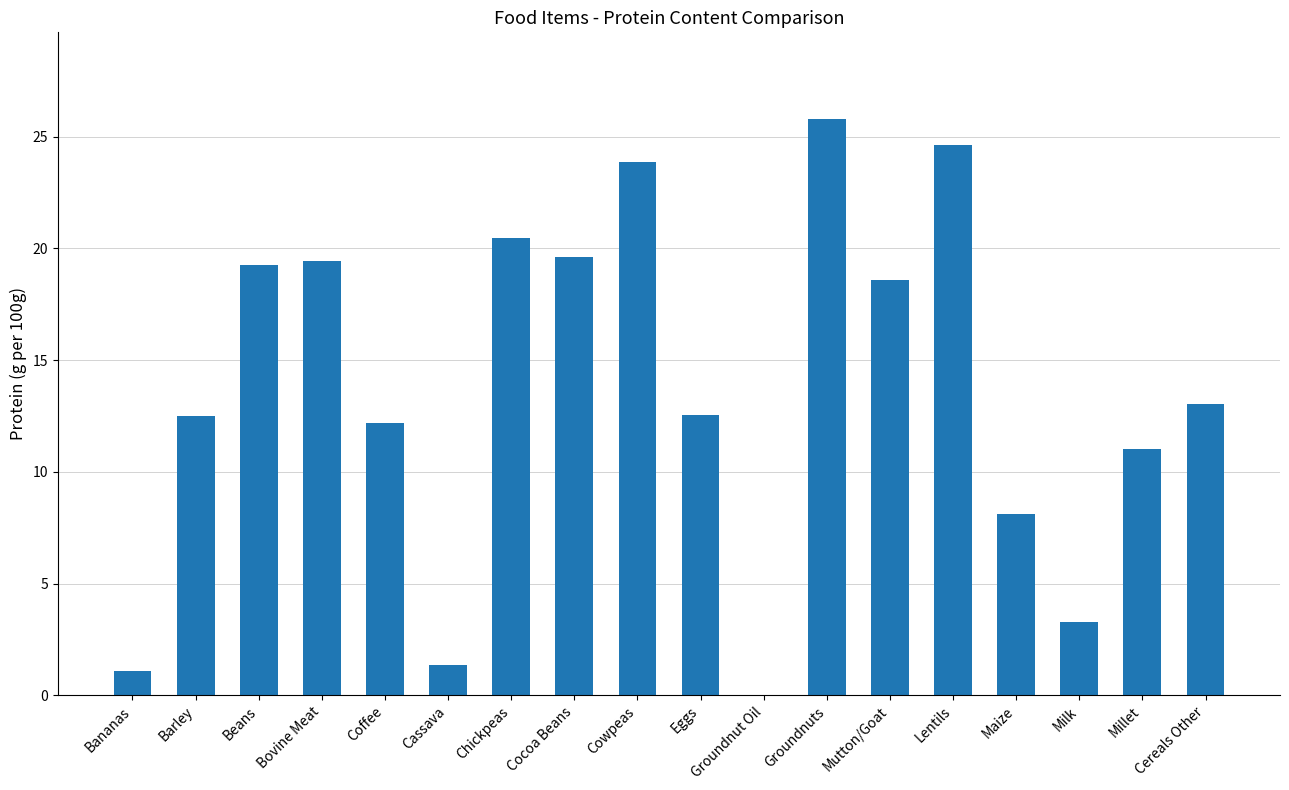

At which label does the data first exceed 13?

Beans